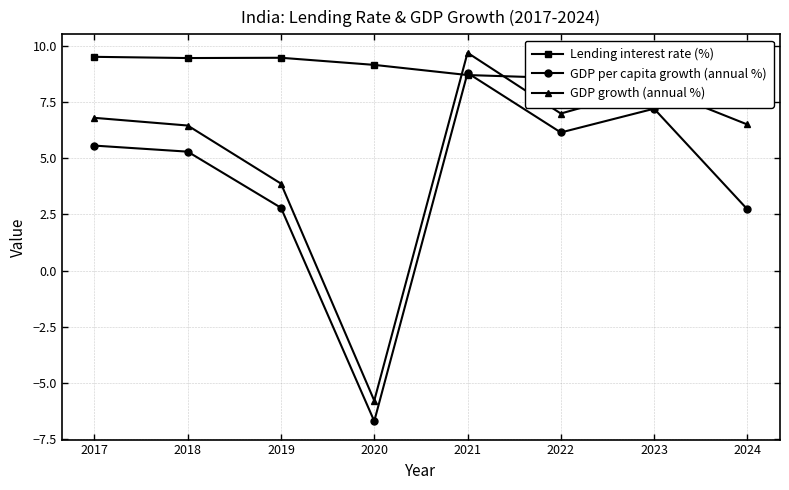

Which has a higher value, 2017 or 2020?

2017